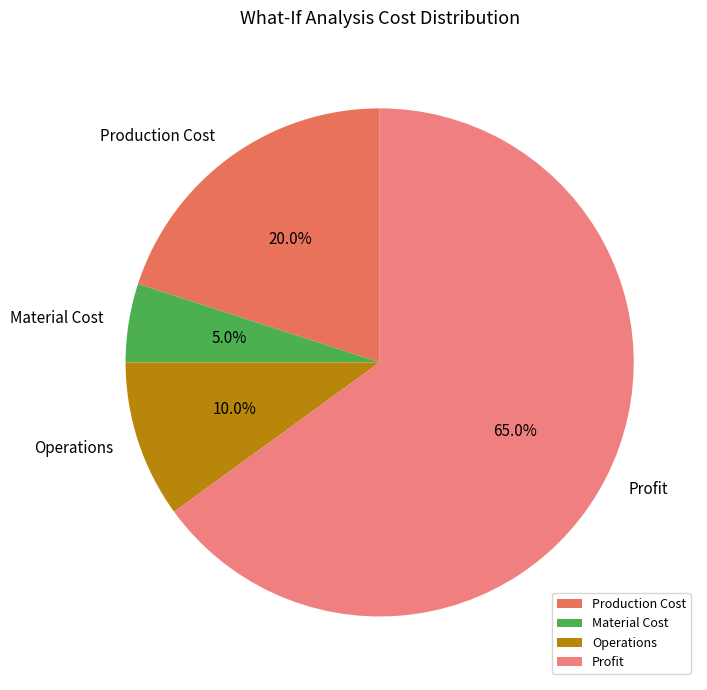

Which slice is the largest?

Profit